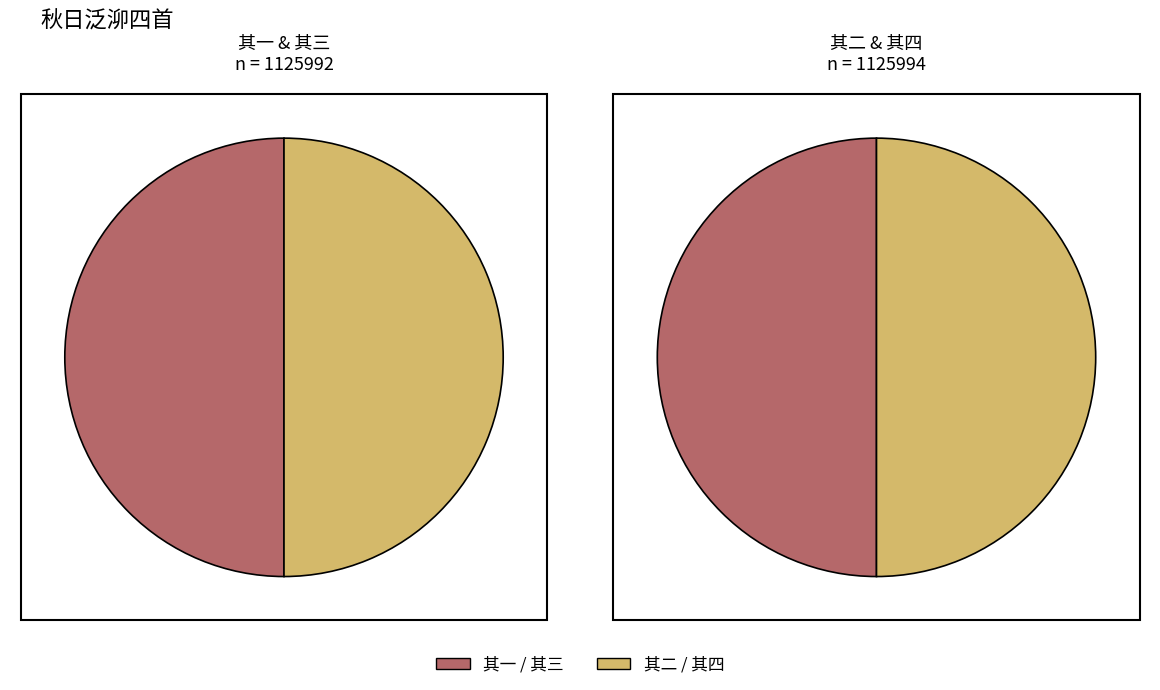

To the nearest percent, what portion does 秋日泛泖四首 其一 represent?

25%